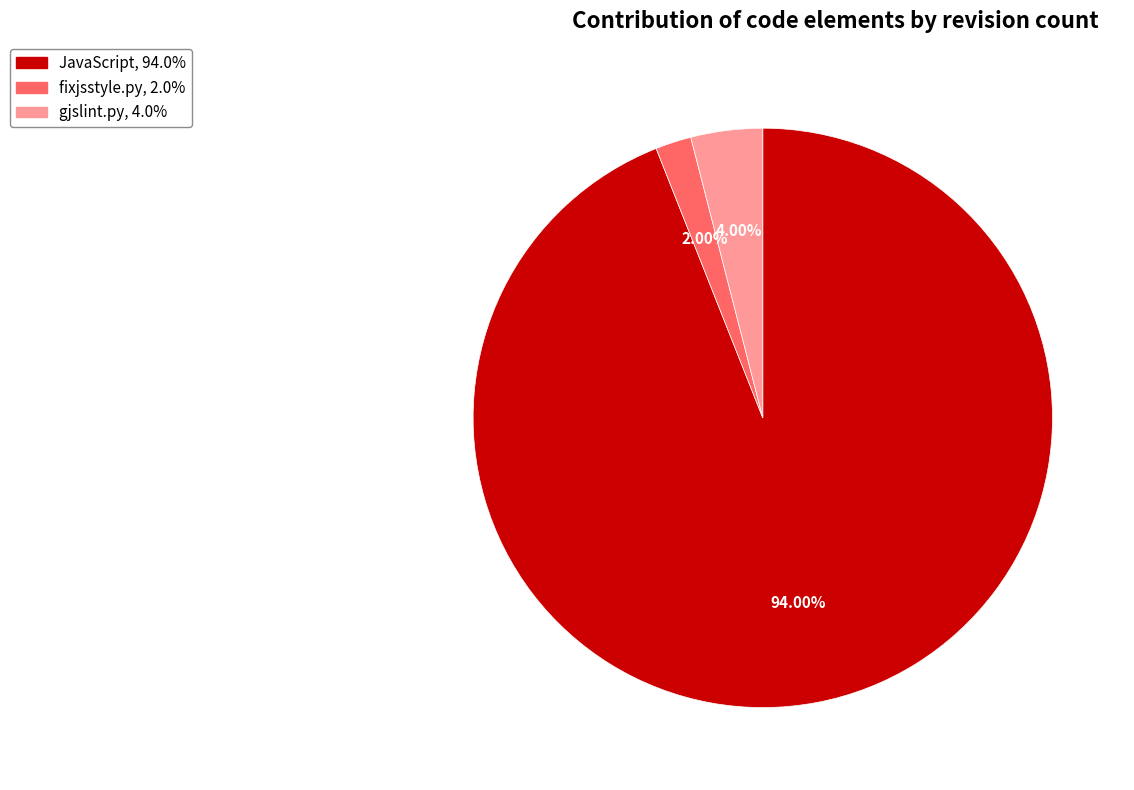

To the nearest percent, what is the combined percentage of gjslint.py and JavaScript?

98%